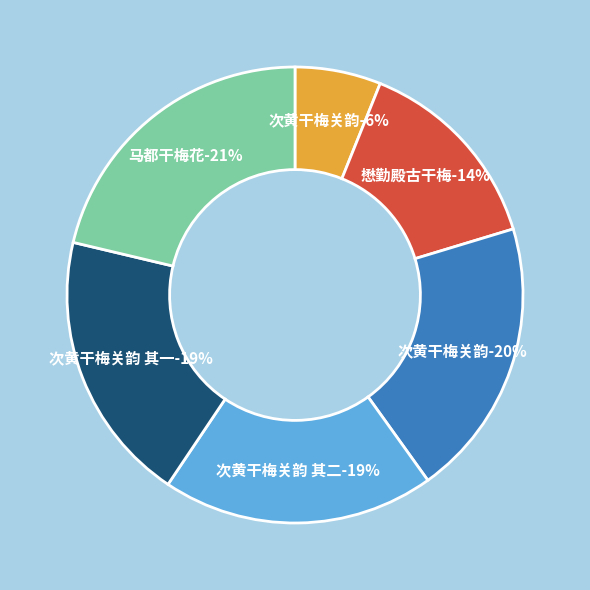

Does any single category account for the majority?

No